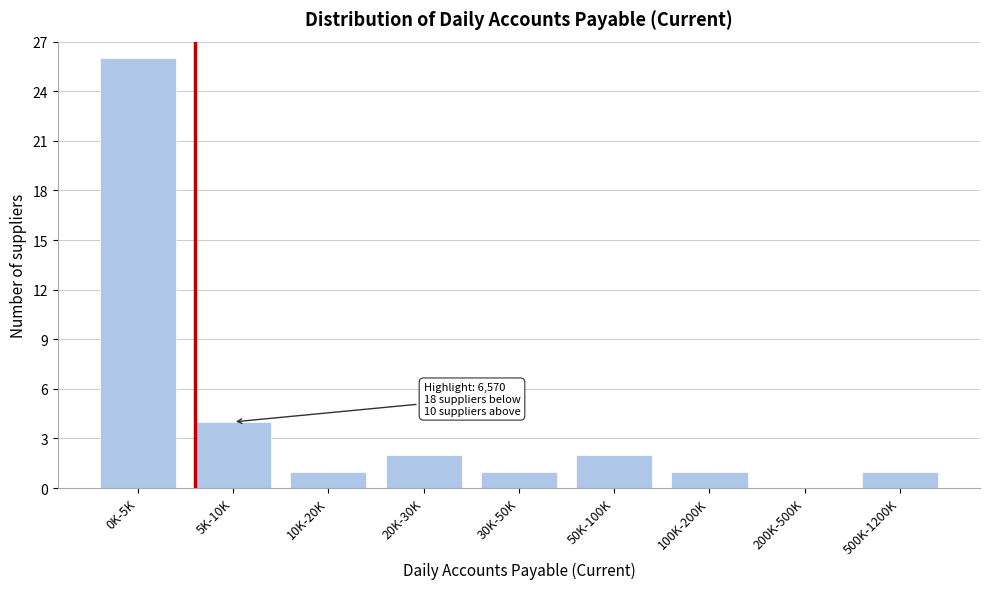

Reading left to right, transcribe all the data shown in this chart.

0K-5K=26	5K-10K=4	10K-20K=1	20K-30K=2	30K-50K=1	50K-100K=2	100K-200K=1	200K-500K=0	500K-1200K=1